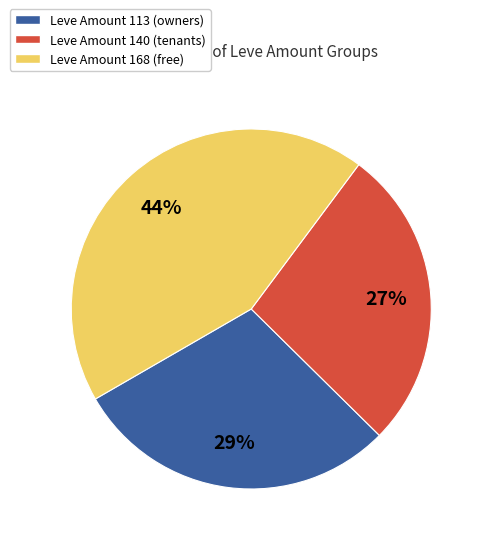

Is Leve Amount 113 (owners) the majority of the pie?

No